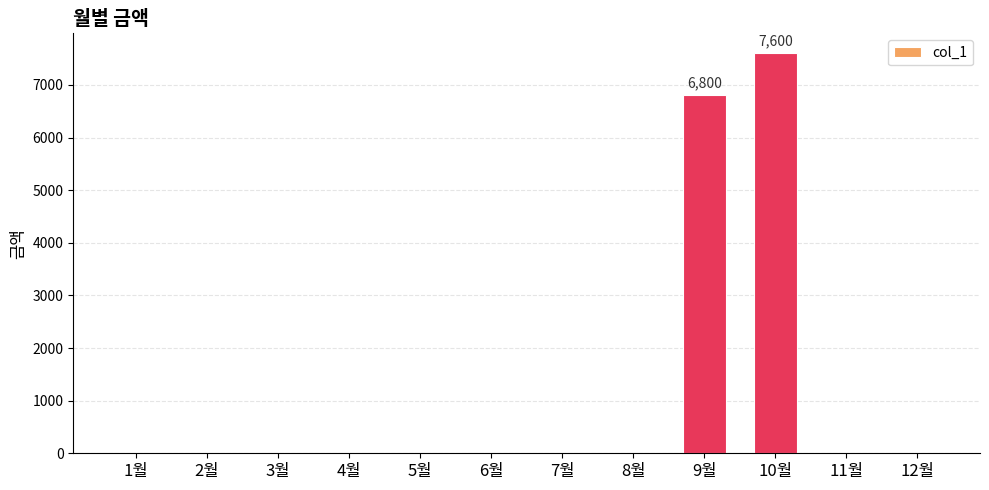

What is the greatest value displayed?

7600